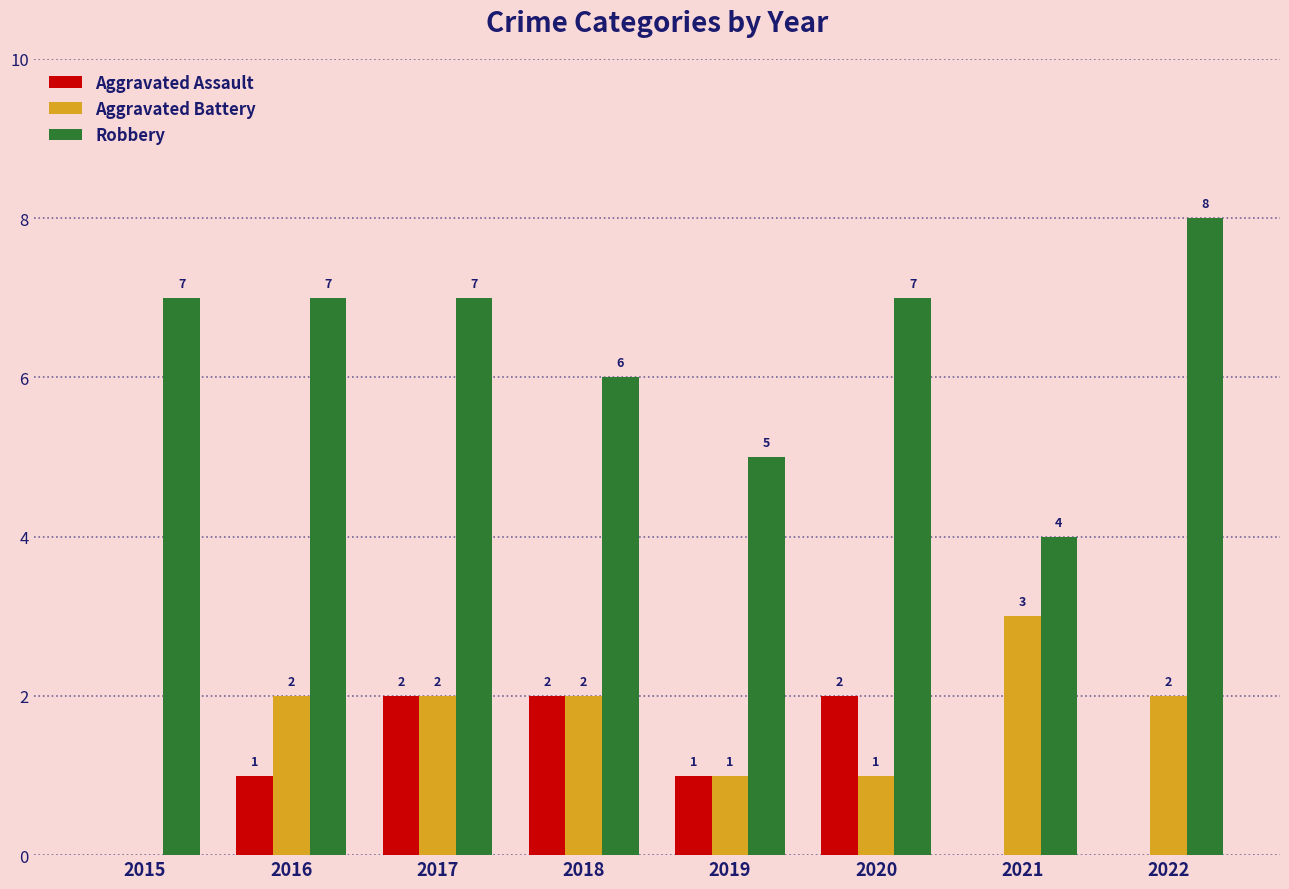

Which series has the largest total across all categories?

Robbery